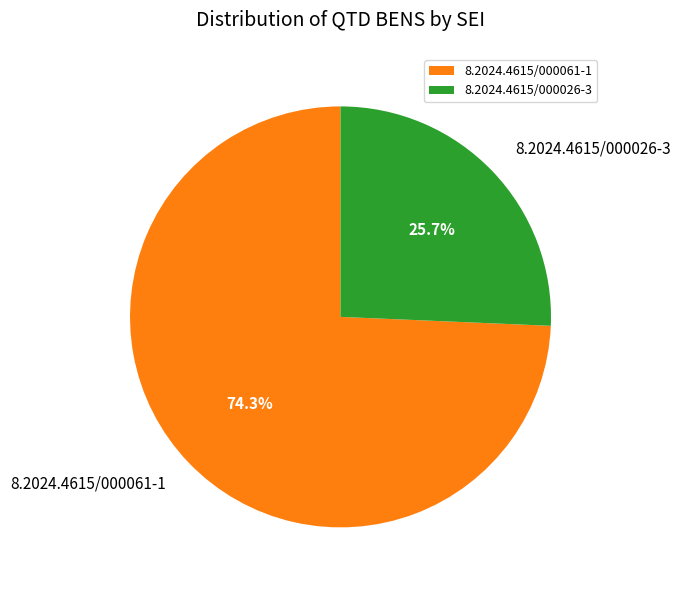

To the nearest percent, what portion does 8.2024.4615/000061-1 represent?

74%